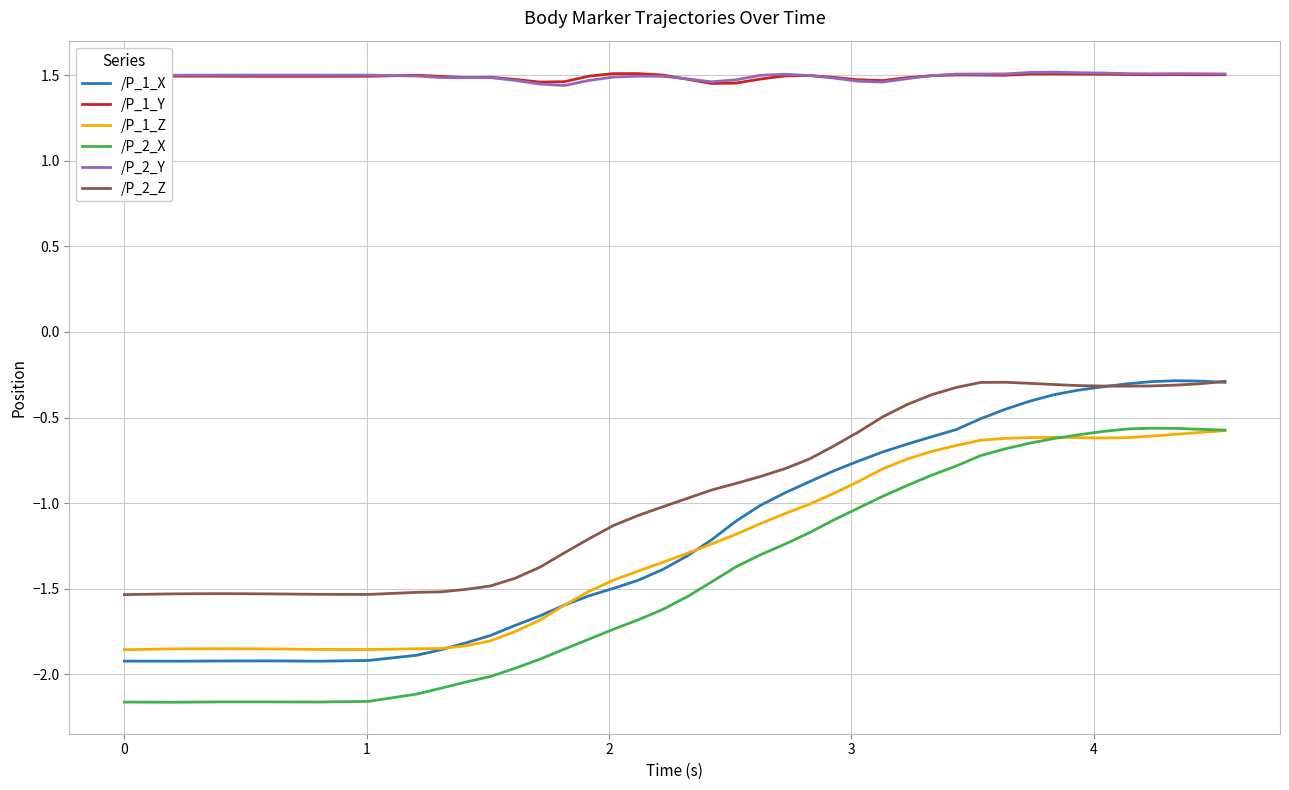

True or false: /P_2_X and /P_2_Y intersect in this chart.

False